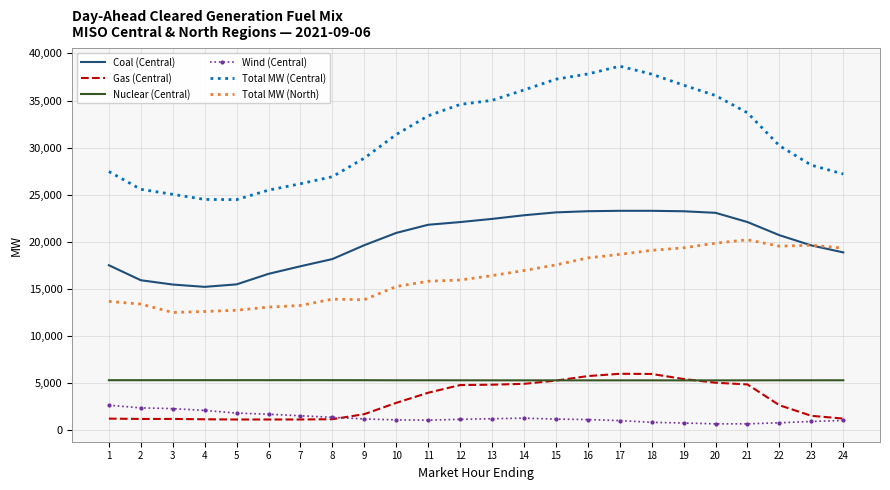

Which series has the largest range (max minus min)?

Total MW (Central)